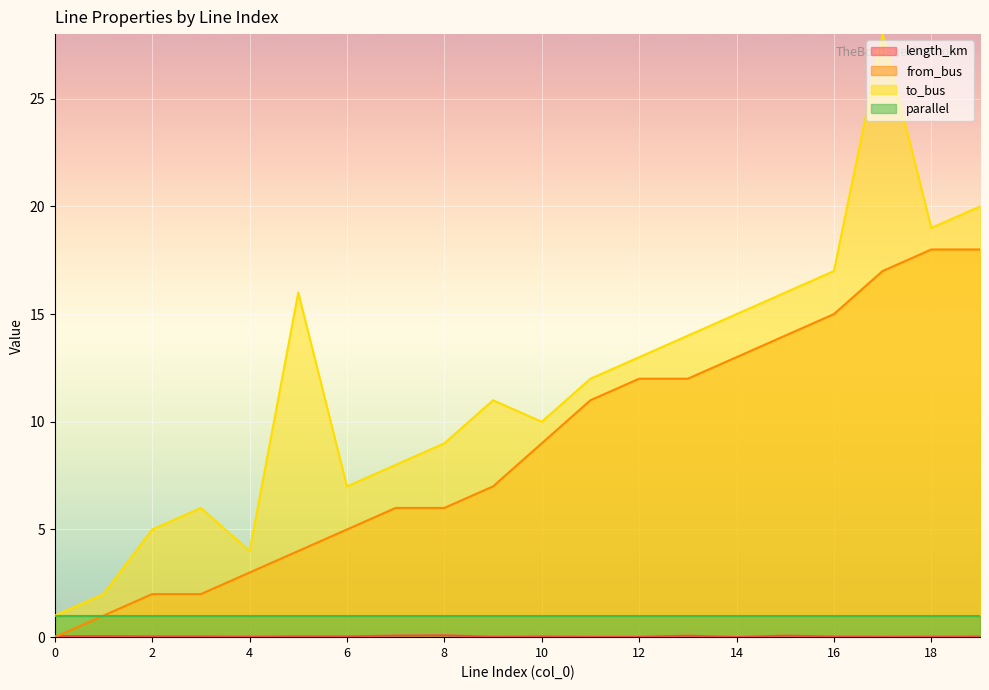

What is the value of the to_bus point at the 18th from the left?

28.0